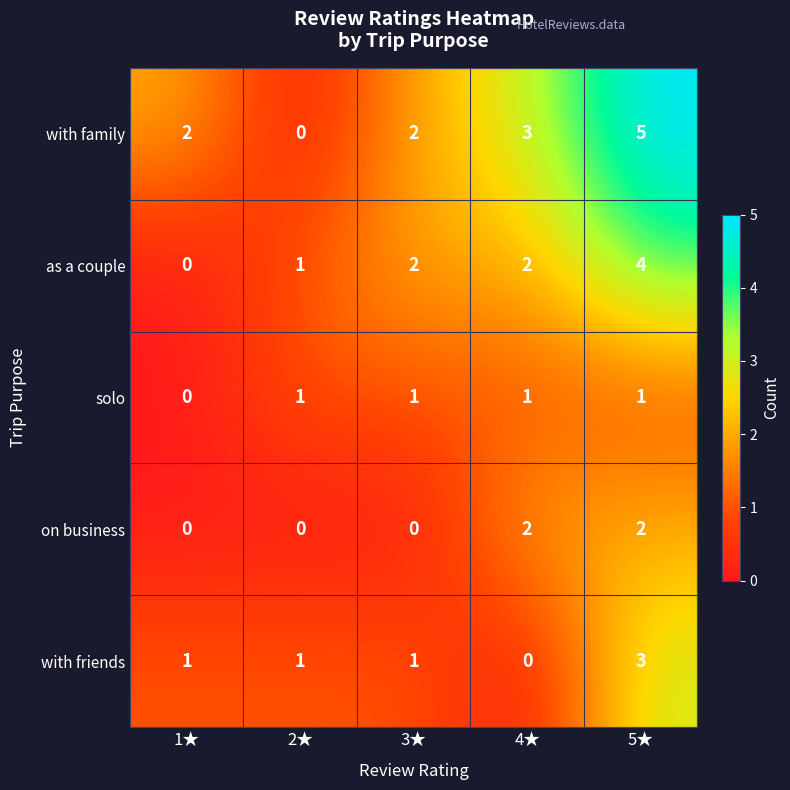

Between 1★ and 2★, which series saw the biggest shift?

with family